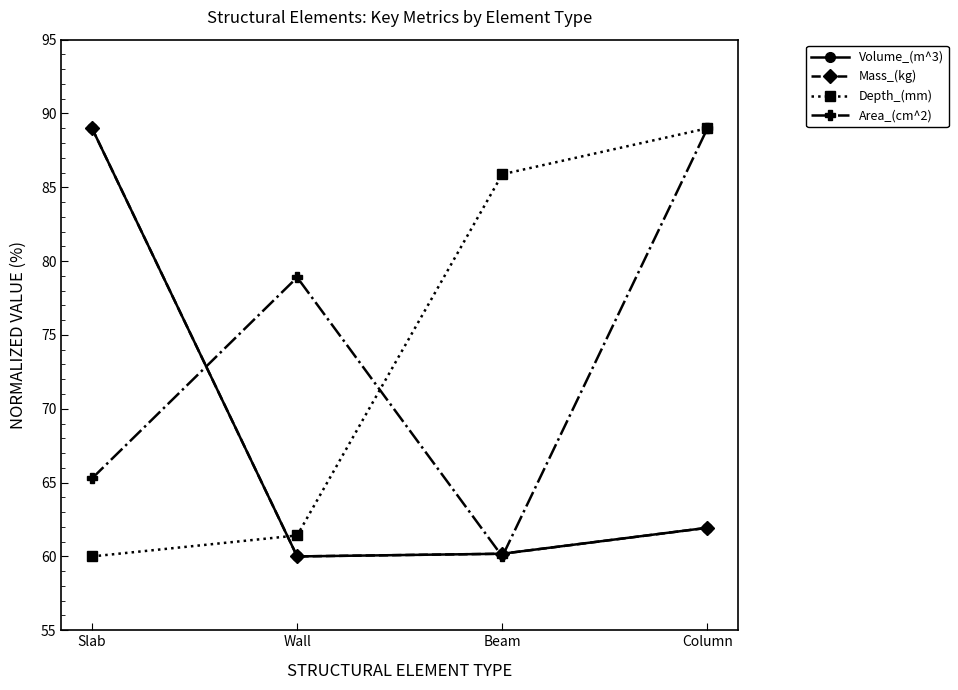

Where is the first local maximum for Area_(cm^2)?

Wall